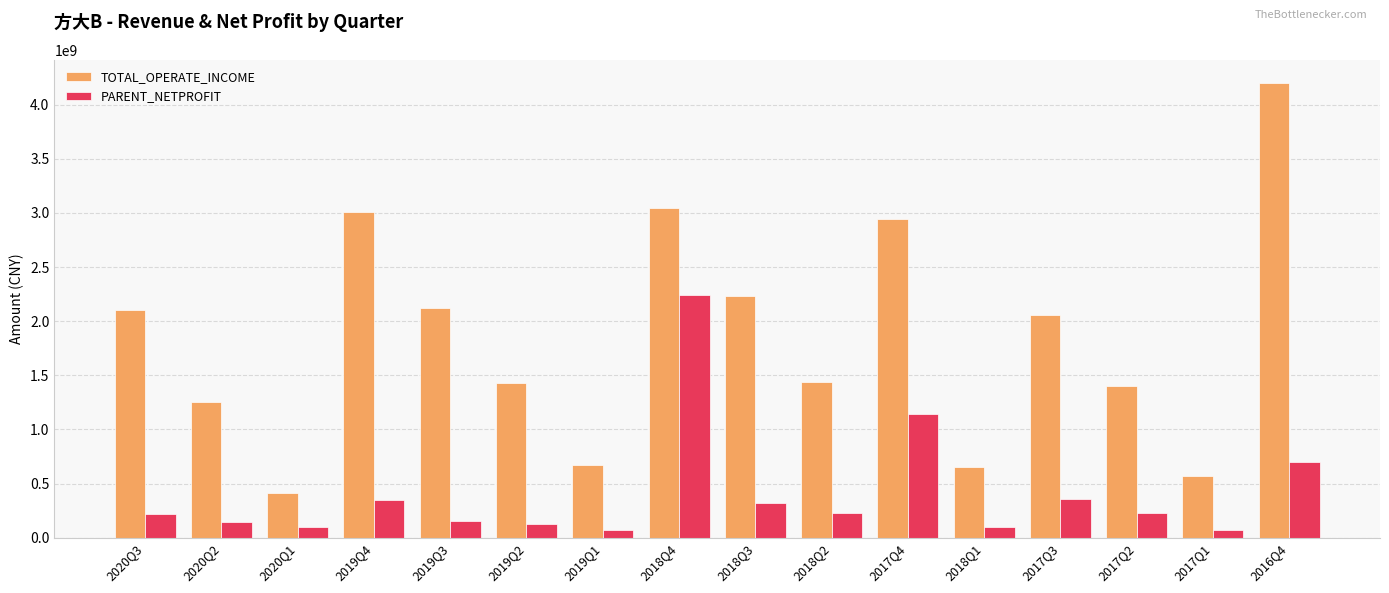

Which series has the largest range (max minus min)?

TOTAL_OPERATE_INCOME